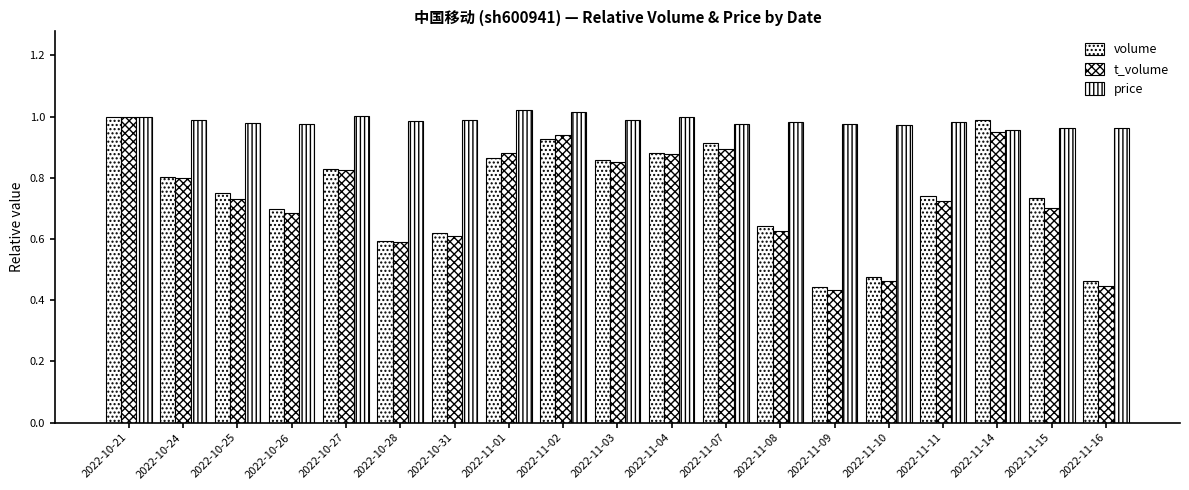

Which series has the largest total across all categories?

price